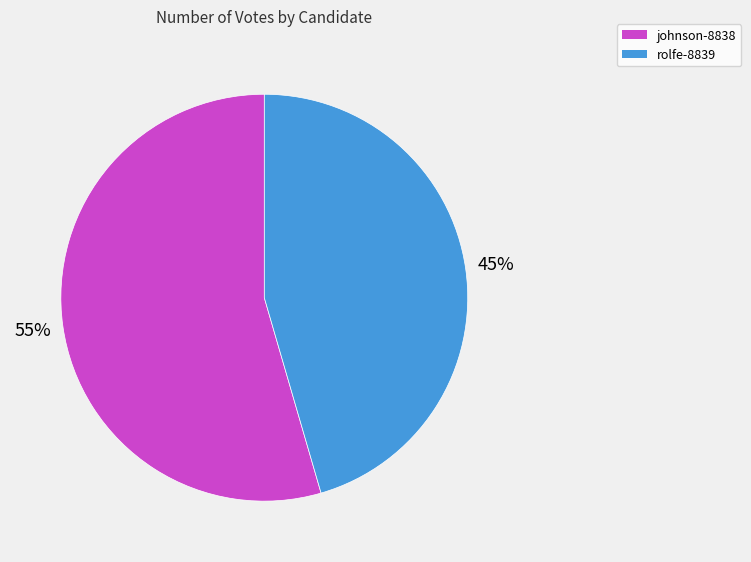

To the nearest percent, what is the combined percentage of johnson-8838 and rolfe-8839?

100%